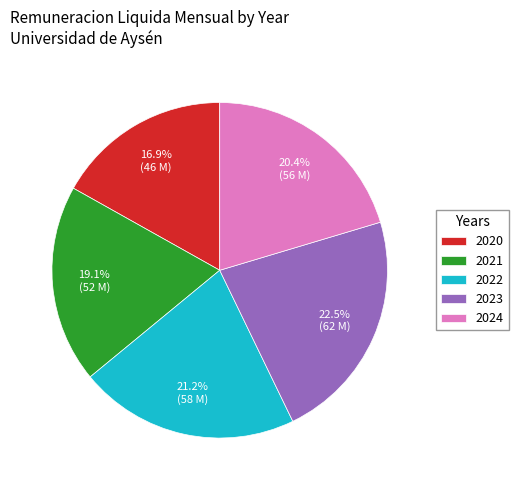

How many slices are in this pie chart?

5